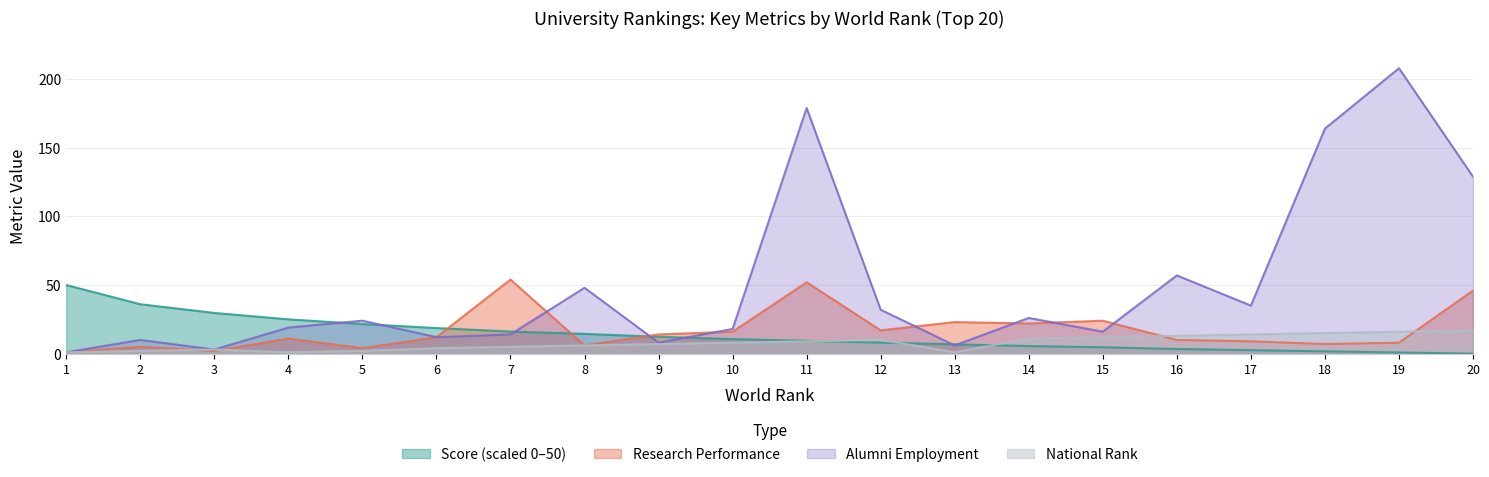

Where does the National Rank series first go above 8?

11